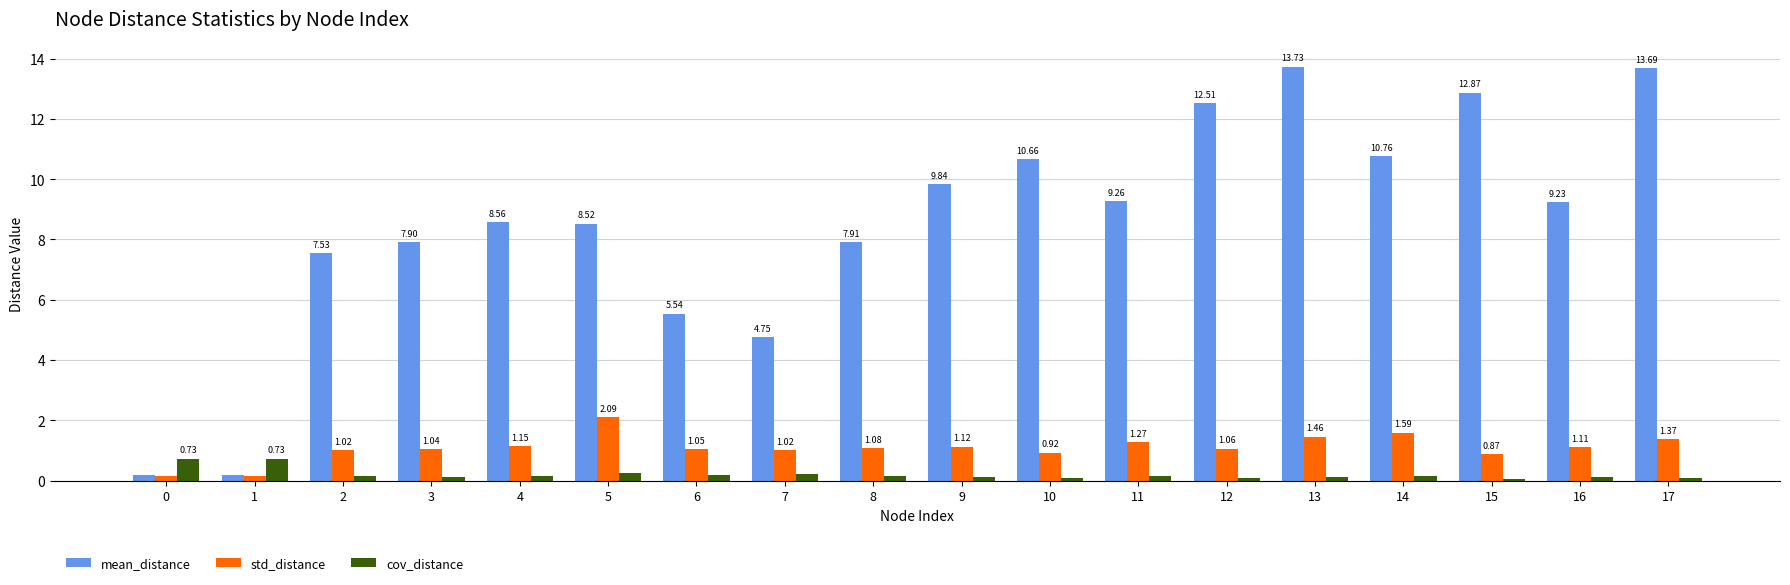

What is the difference between the maximum and minimum values in the std_distance series?

1.9